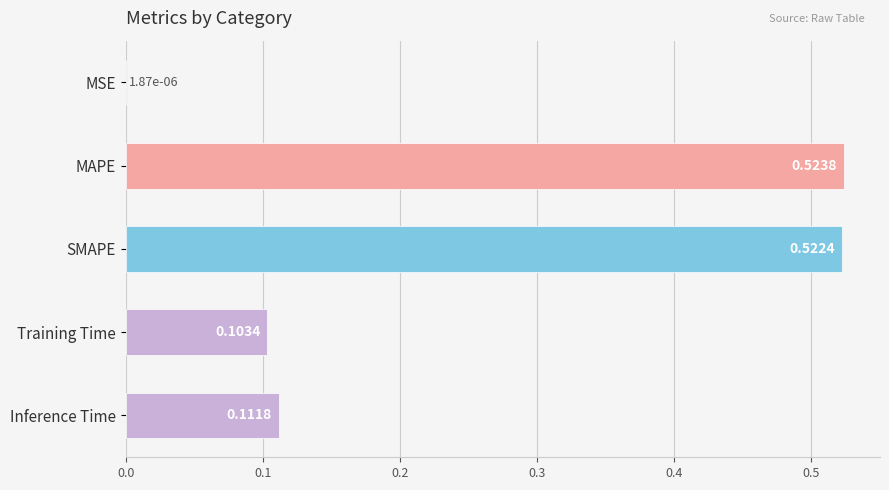

What is the sum of all values?

1.3